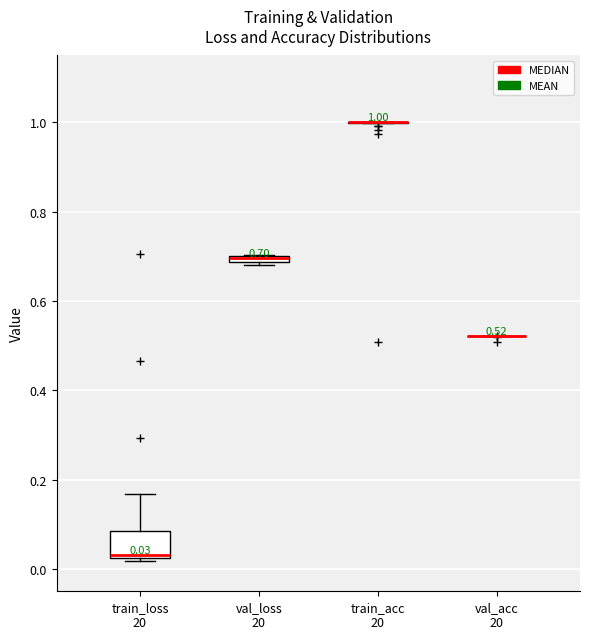

Comparing the boxes themselves (not the whiskers), which one is the tallest?

train_loss 20